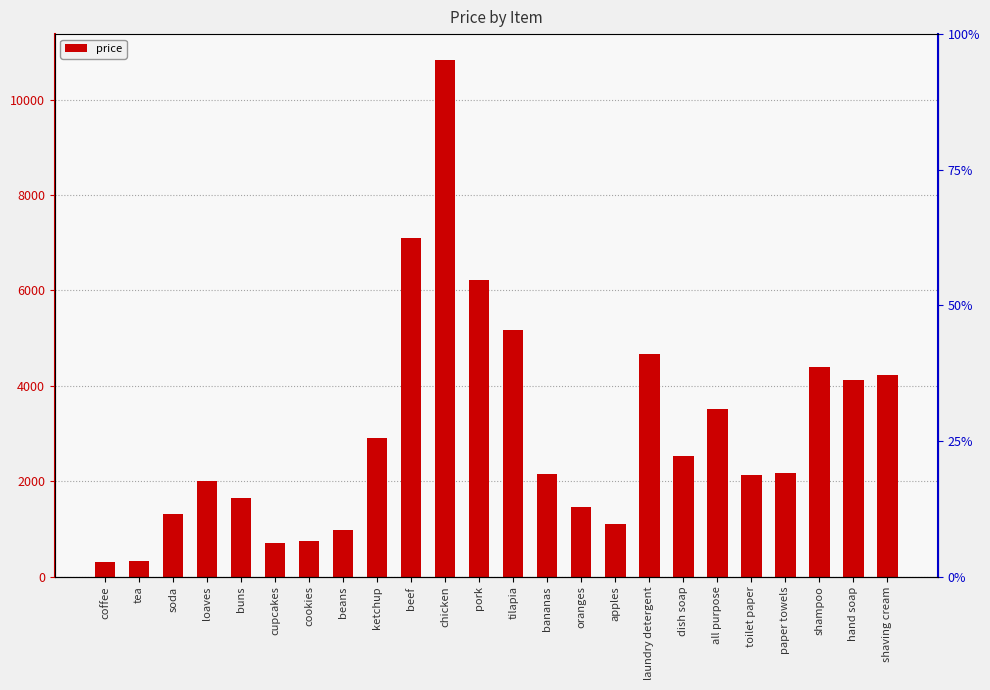

List the labels in order of value, largest first.

chicken, beef, pork, tilapia, laundry detergent, shampoo, shaving cream, hand soap, all purpose, ketchup, dish soap, paper towels, bananas, toilet paper, loaves, buns, oranges, soda, apples, beans, cookies, cupcakes, tea, coffee